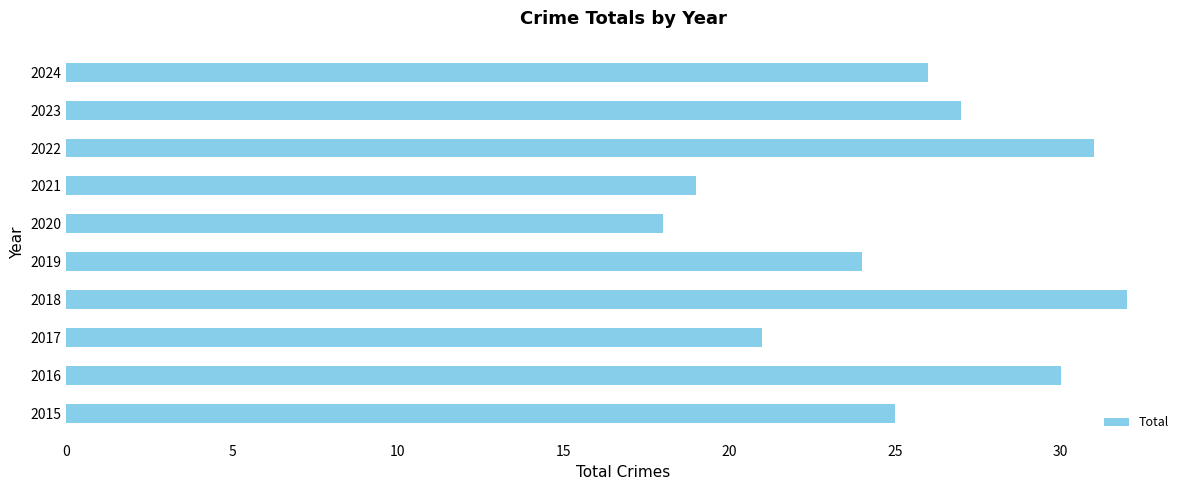

What is the change in value from 2021 to 2022?

+12